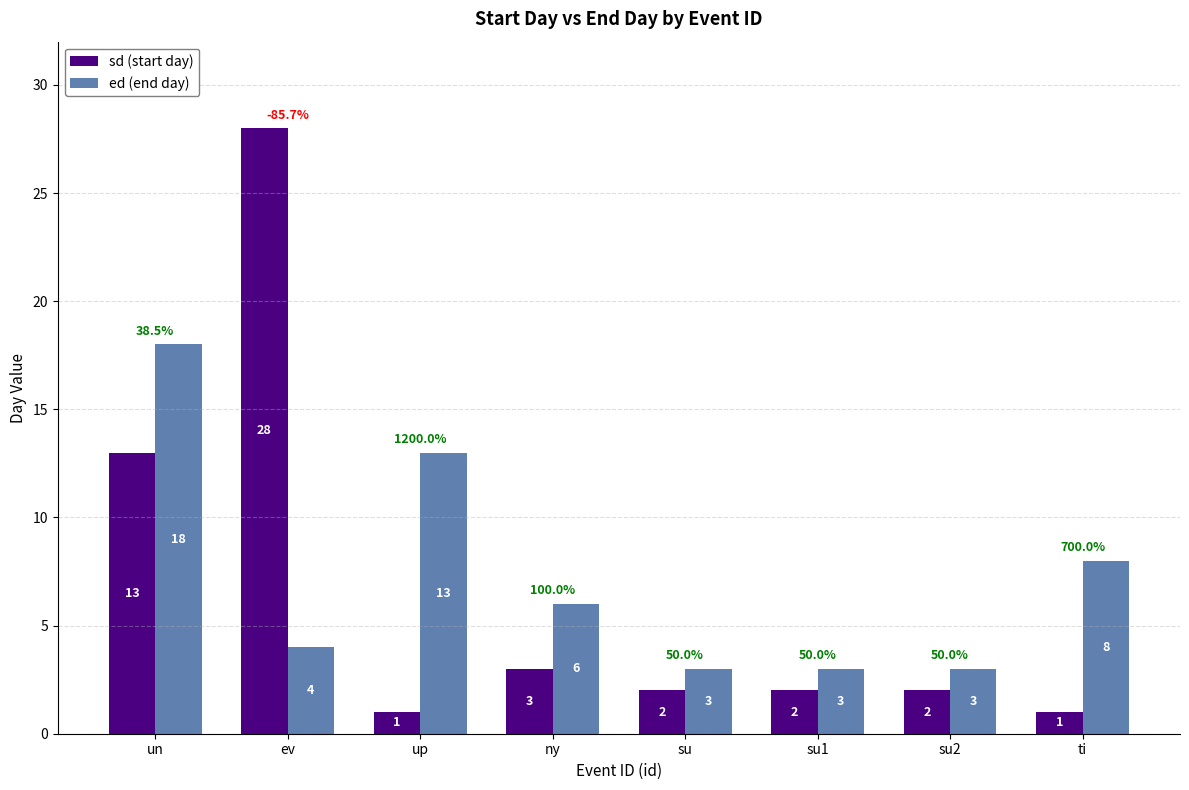

Where does the sd (start day) series first go above 2?

un